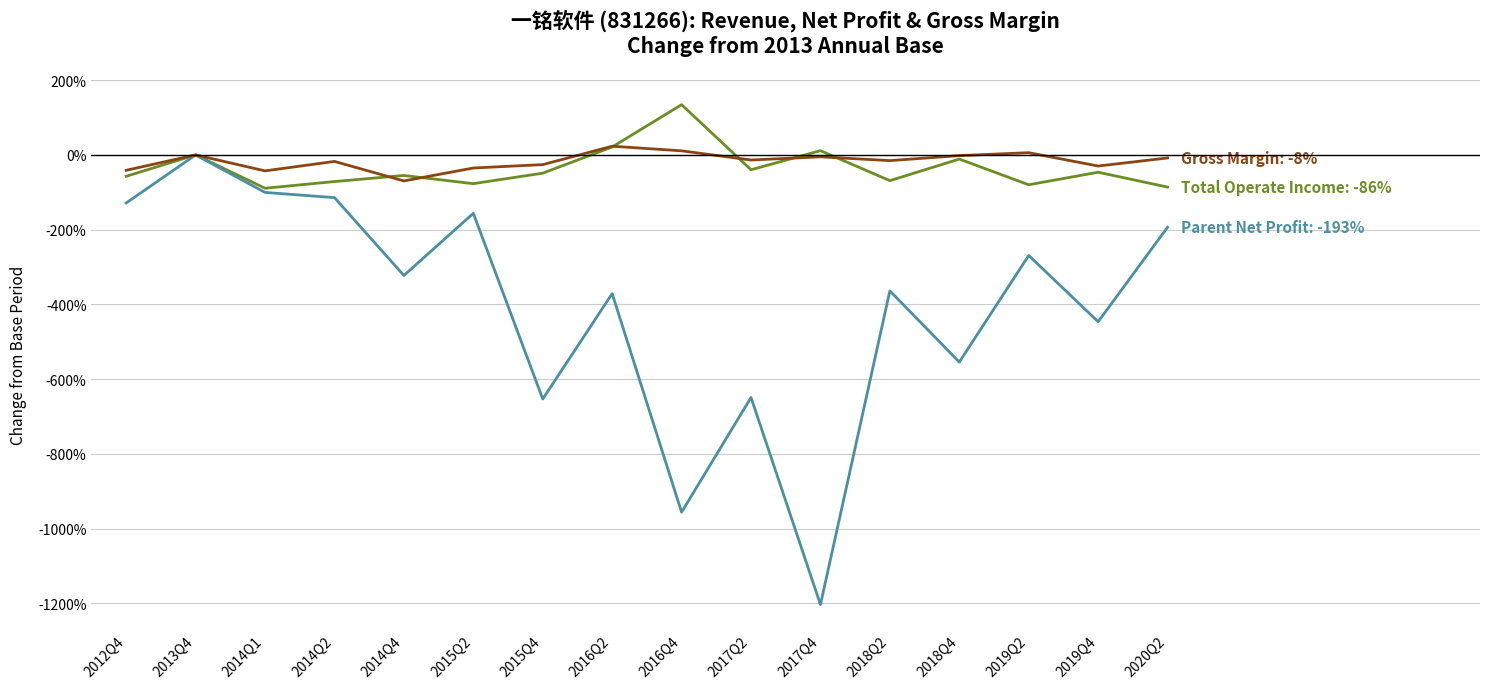

What is the minimum value shown in the chart?

-1203.0